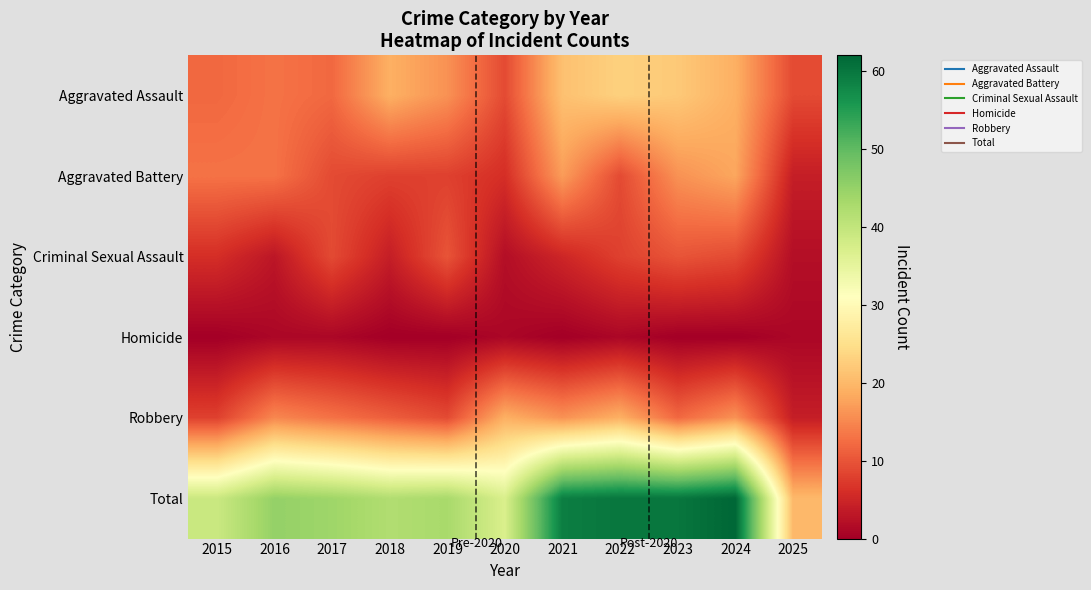

At which category is the sum across all series the highest?

2024